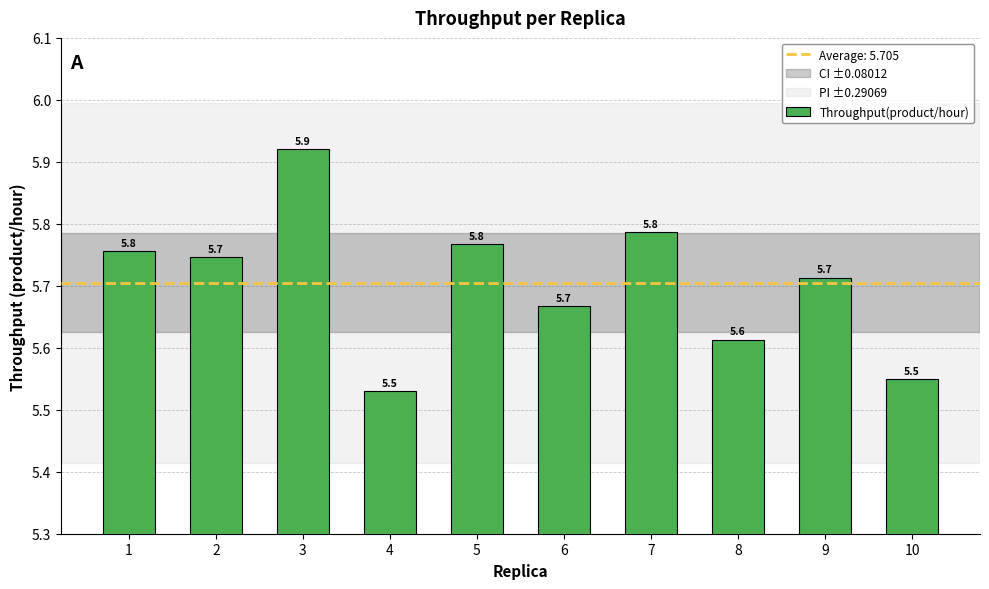

How many bars are there in total?

10